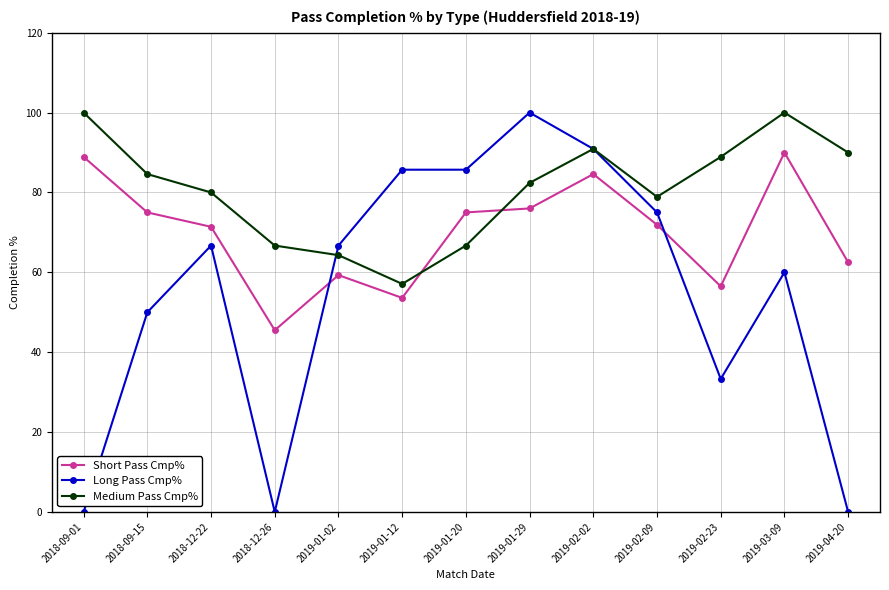

What is the approximate value of Medium Pass Cmp% at 2019-01-12?

57.1